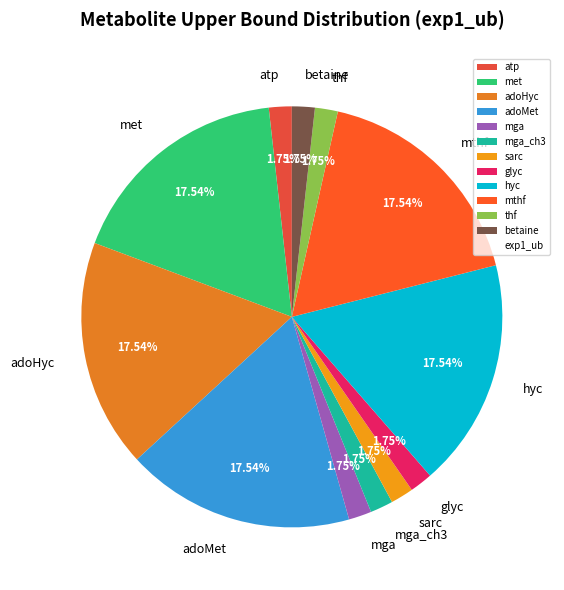

Which has a higher value, mthf or glyc?

mthf